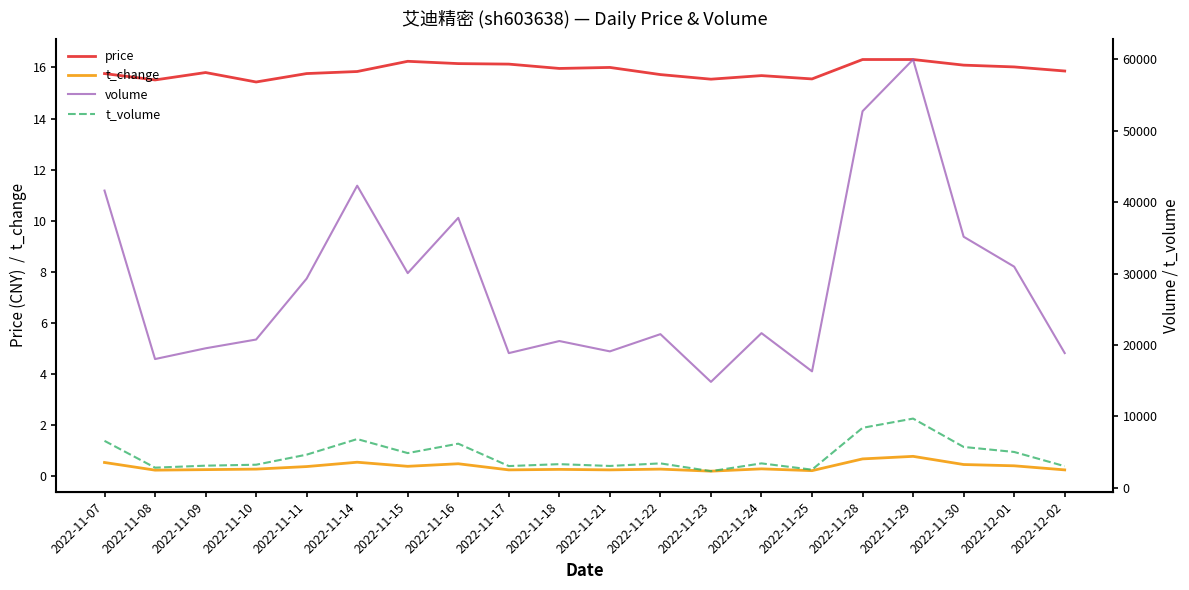

List the labels in order of t_volume value, largest first.

2022-11-29, 2022-11-28, 2022-11-14, 2022-11-07, 2022-11-16, 2022-11-30, 2022-12-01, 2022-11-15, 2022-11-11, 2022-11-22, 2022-11-24, 2022-11-18, 2022-11-10, 2022-11-09, 2022-11-21, 2022-11-17, 2022-12-02, 2022-11-08, 2022-11-25, 2022-11-23